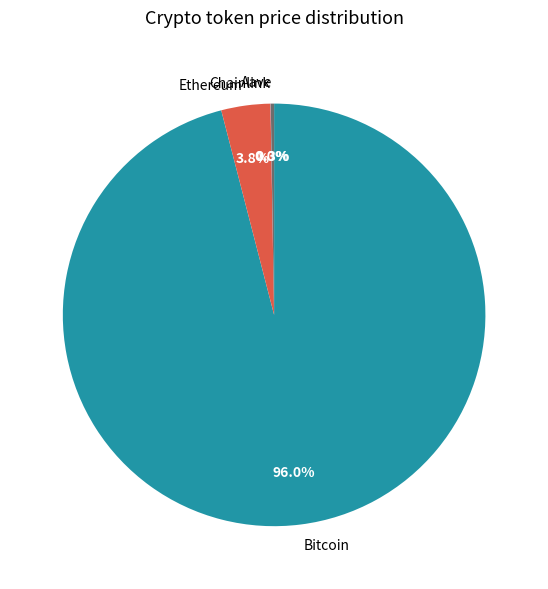

Is it true that Bitcoin is 82% of the pie?

False